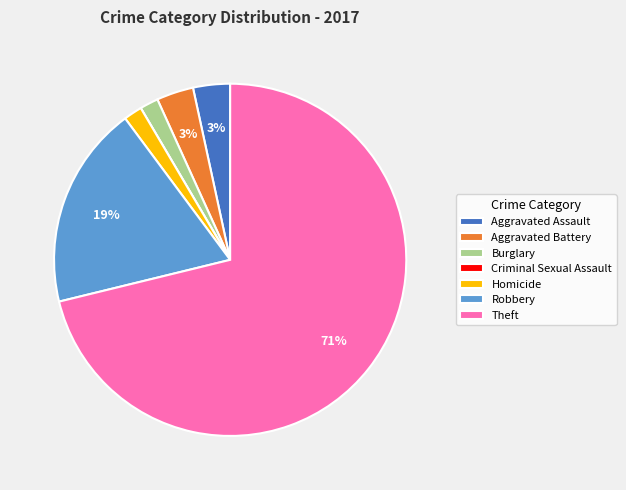

Does any single category account for the majority?

Yes